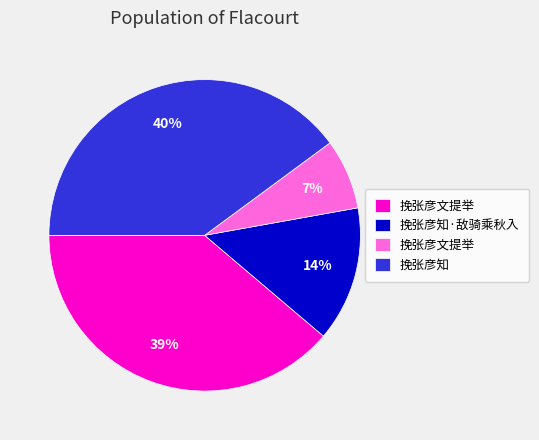

To the nearest percent, what is the difference between the largest and smallest slice percentages?

33%